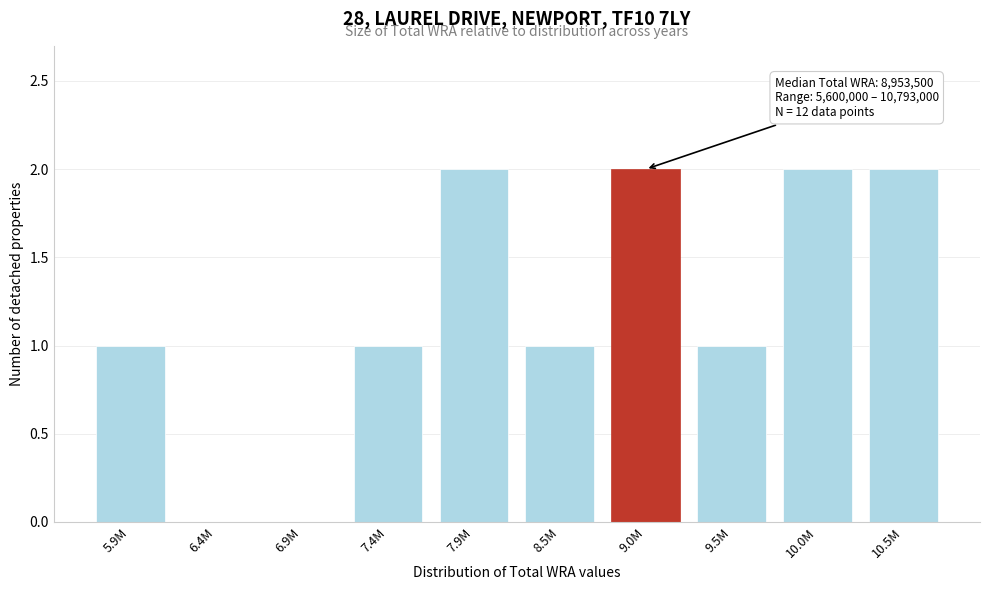

Reading left to right, transcribe all the data shown in this chart.

5.9M=1	6.4M=0	6.9M=0	7.4M=1	7.9M=2	8.5M=1	9.0M=2	9.5M=1	10.0M=2	10.5M=2